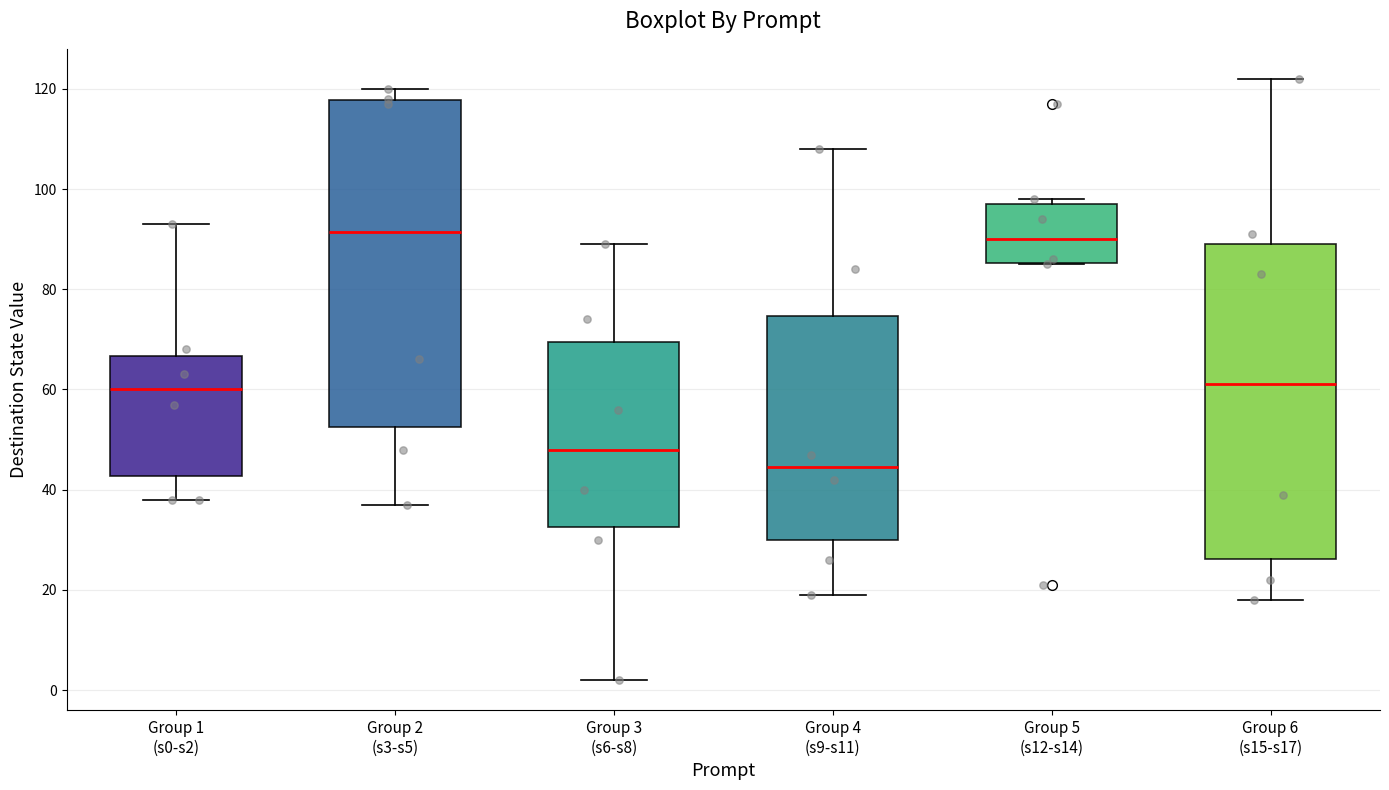

Where does the upper whisker of the box for Group 6 (s15-s17) end on the y-axis? The values are not printed on the chart, so give them approximately, as read against the axis.

122